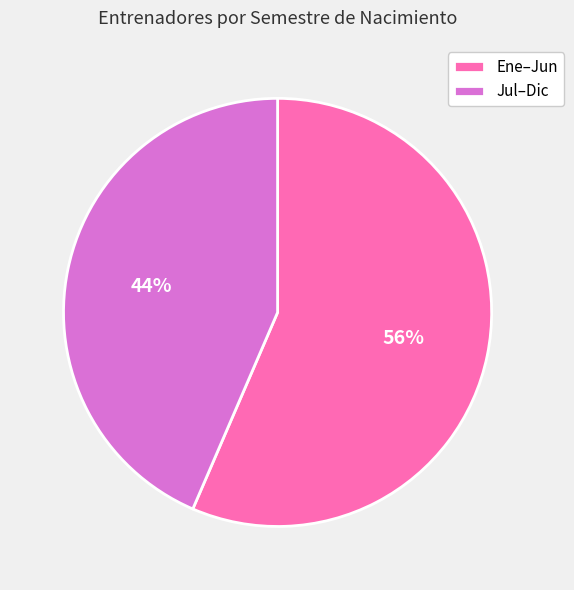

Which has a higher value, Jul–Dic or Ene–Jun?

Ene–Jun